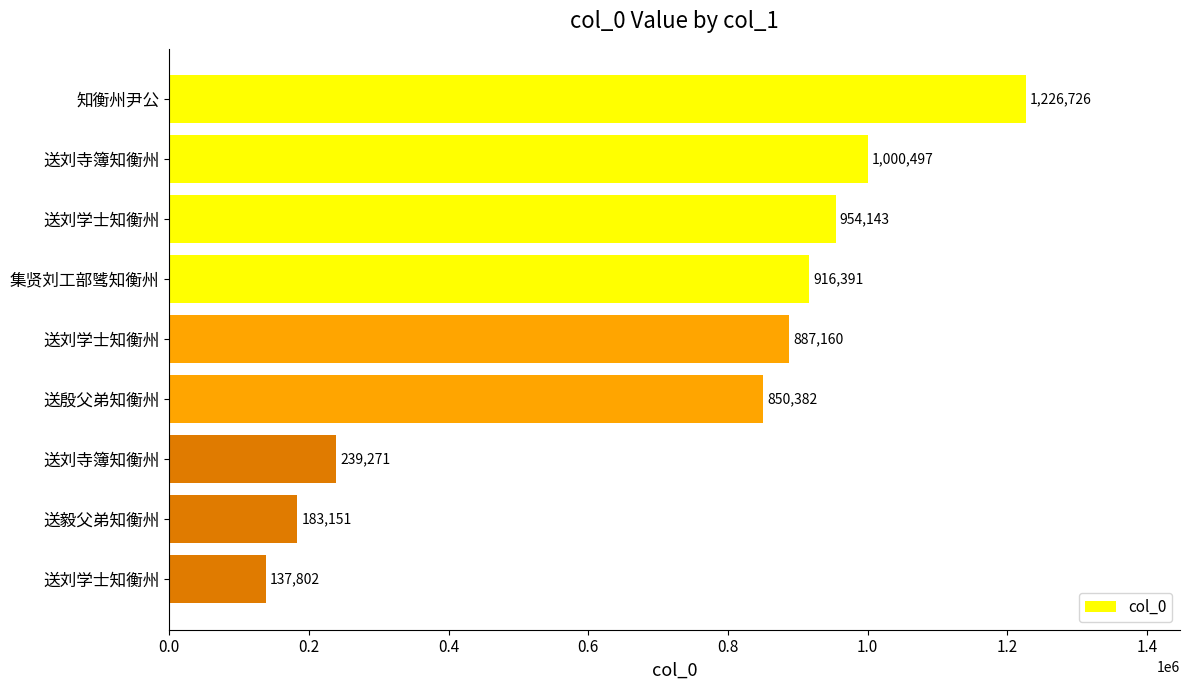

How many data points are less than 887160?

4